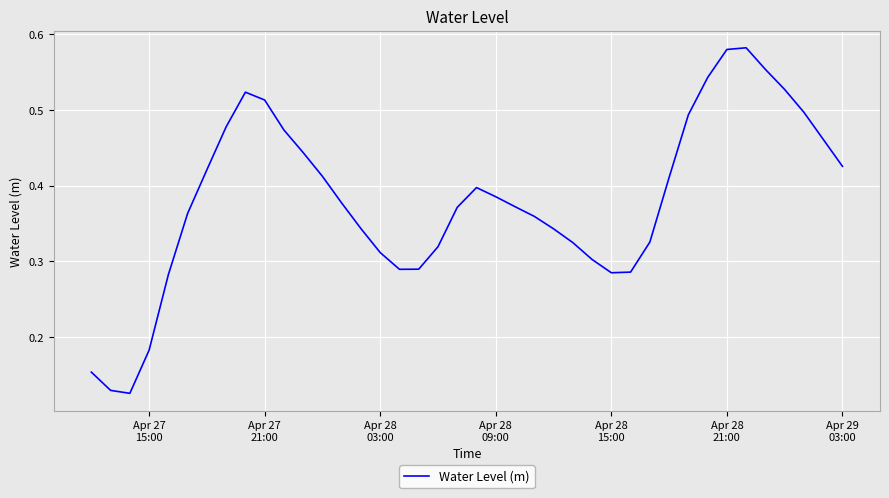

Reading left to right, extract all data points from this chart.

0.2	0.1	0.1	0.2	0.3	0.4	0.4	0.5	0.5	0.5	0.5	0.4	0.4	0.4	0.3	0.3	0.3	0.3	0.3	0.4	0.4	0.4	0.4	0.4	0.3	0.3	0.3	0.3	0.3	0.3	0.4	0.5	0.5	0.6	0.6	0.6	0.5	0.5	0.5	0.4